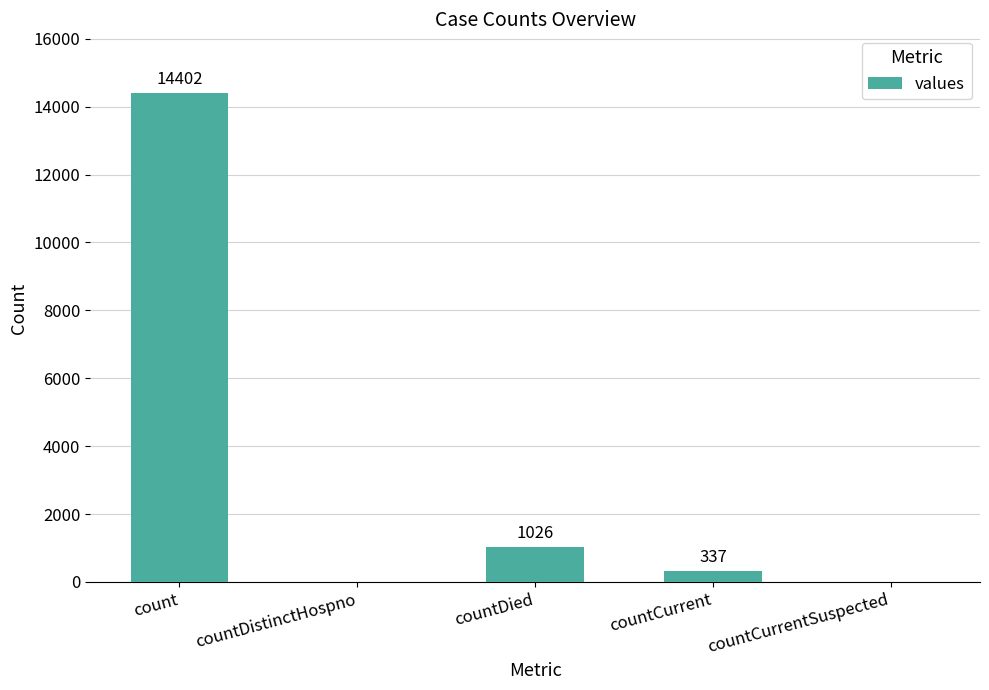

What is the sum of all values?

15765